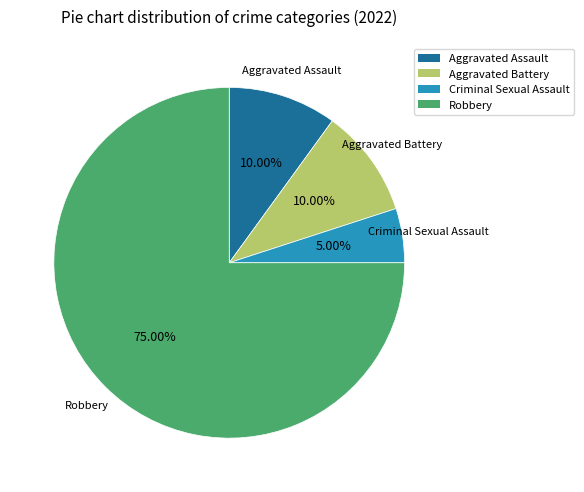

How much of the chart is everything except Robbery?

25.0%